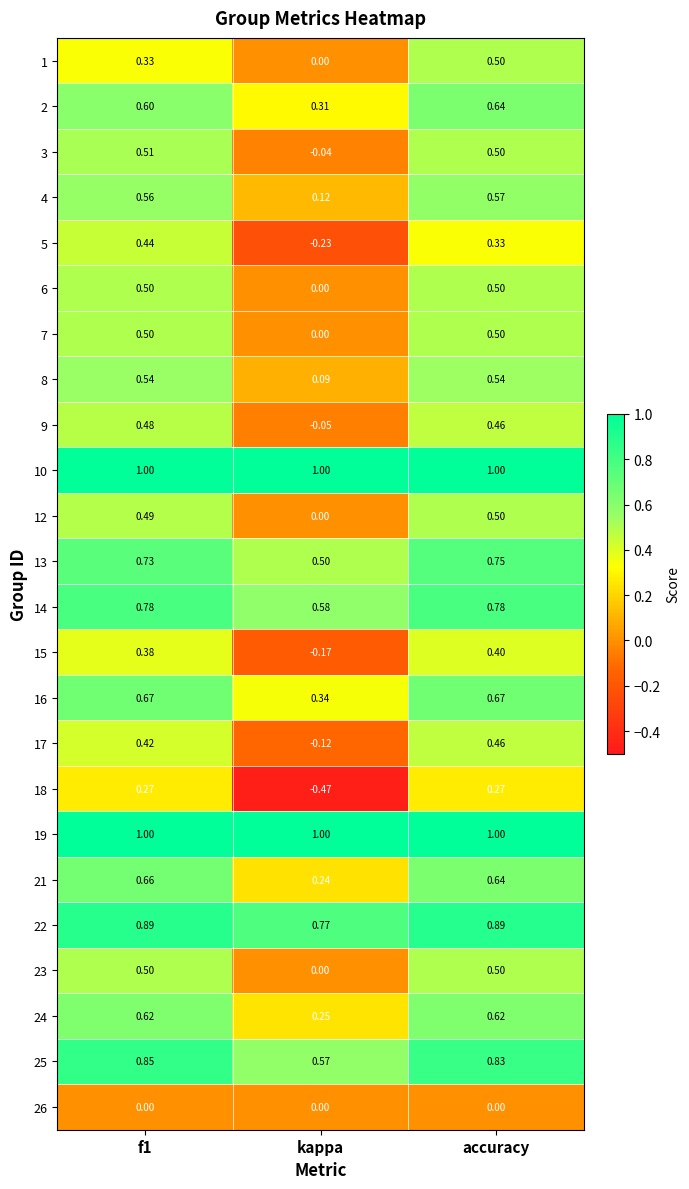

At which category is the sum across all series the highest?

accuracy